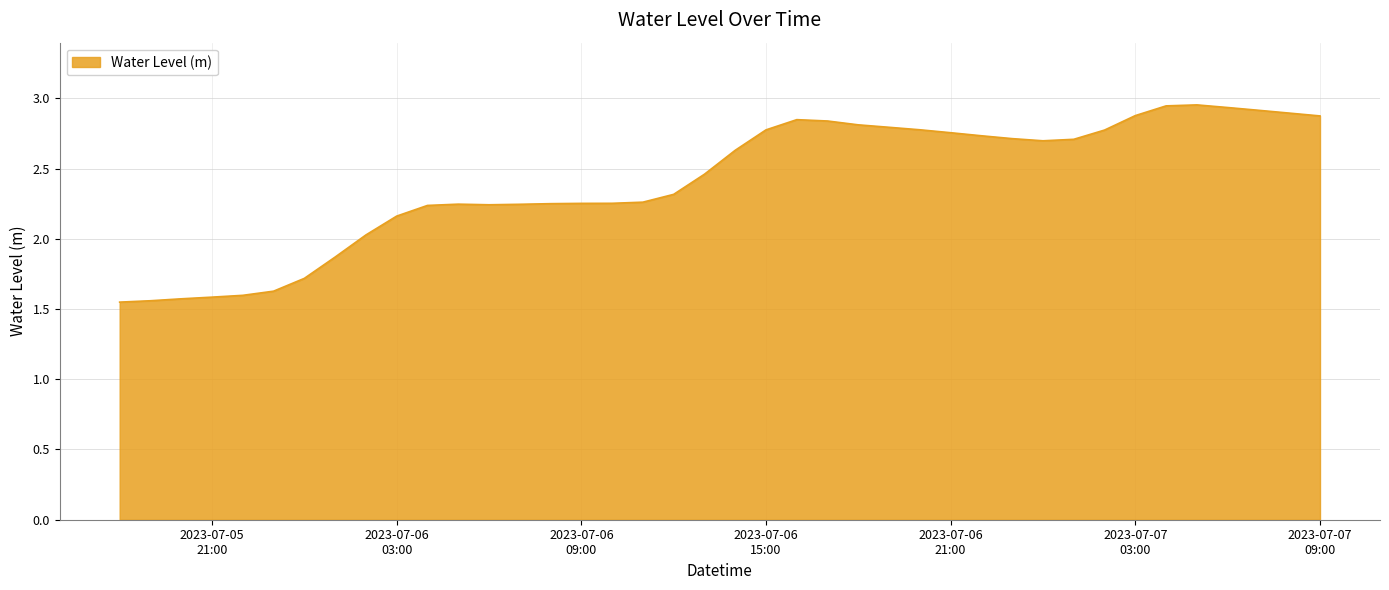

How many lines are shown in the chart?

1